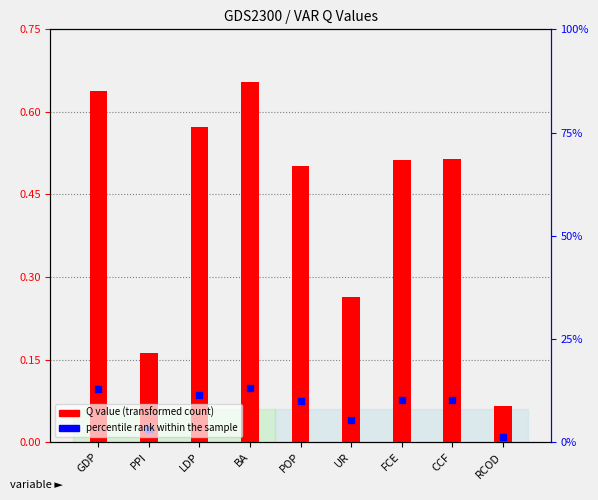

Which series has the largest total across all categories?

Q value (transformed count)